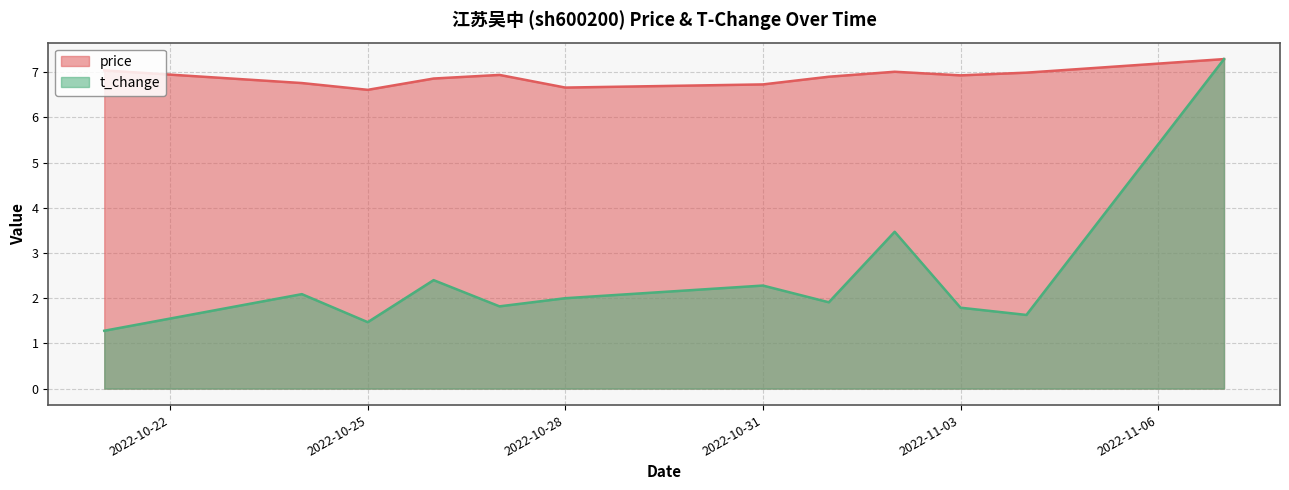

Reading left to right, transcribe all the data shown in this chart.

price: 7.0	6.8	6.6	6.9	6.9	6.7	6.7	6.9	7.0	6.9	7.0	7.3
t_change: 1.3	2.1	1.5	2.4	1.8	2.0	2.3	1.9	3.5	1.8	1.6	7.3